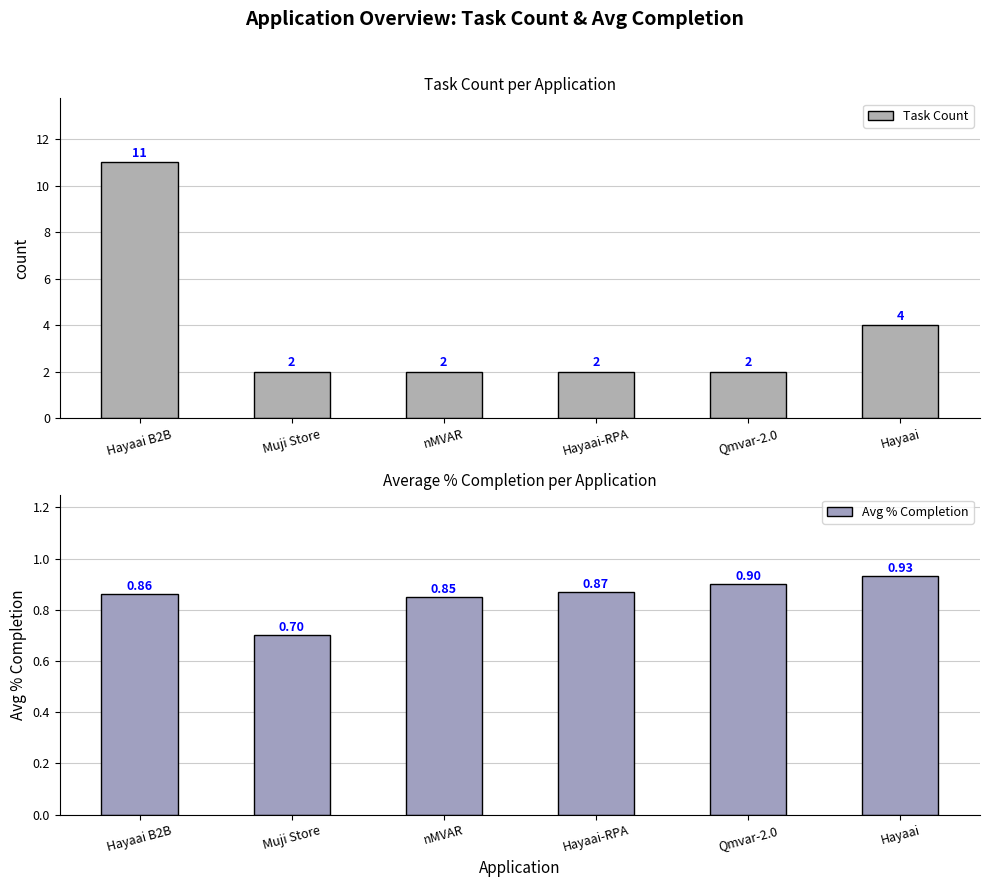

What are all the series names shown in the legend?

Task Count, Avg % Completion